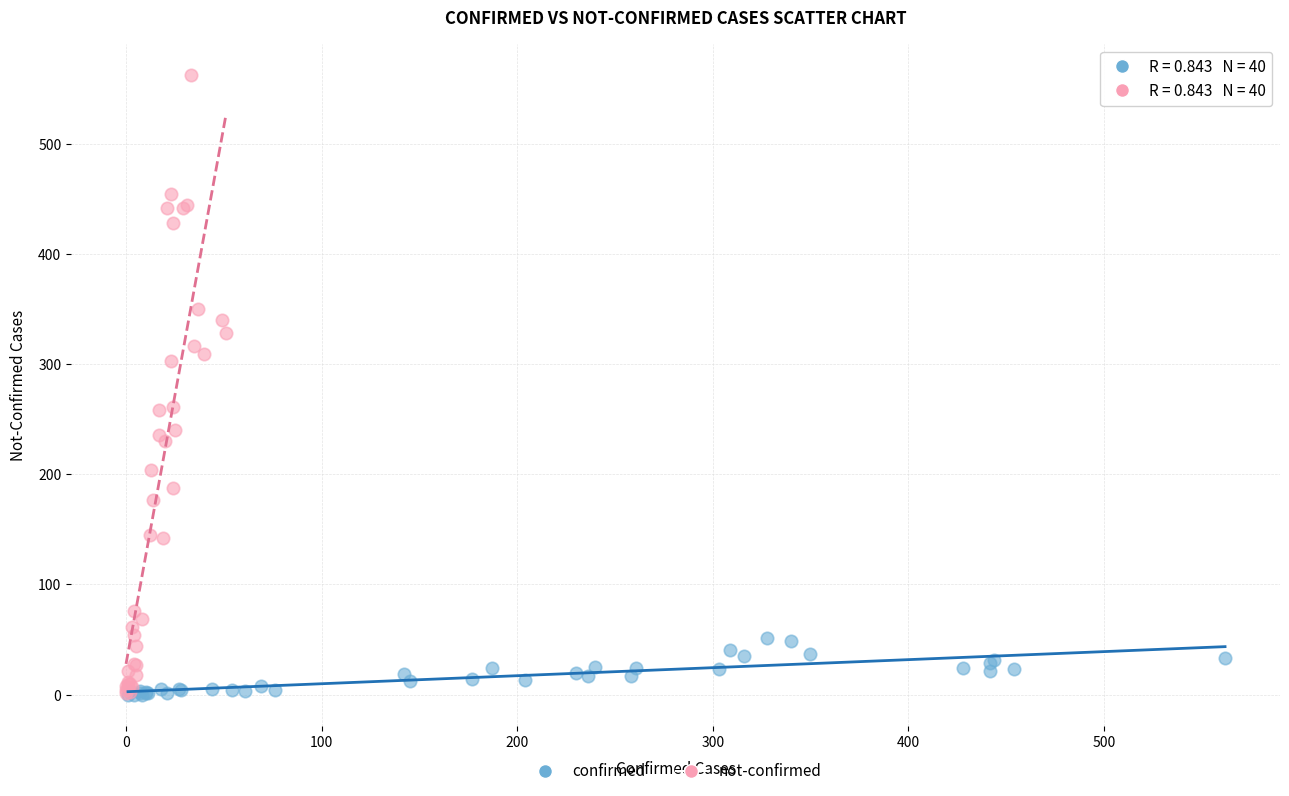

Which series has the widest spread of Y values?

not-confirmed